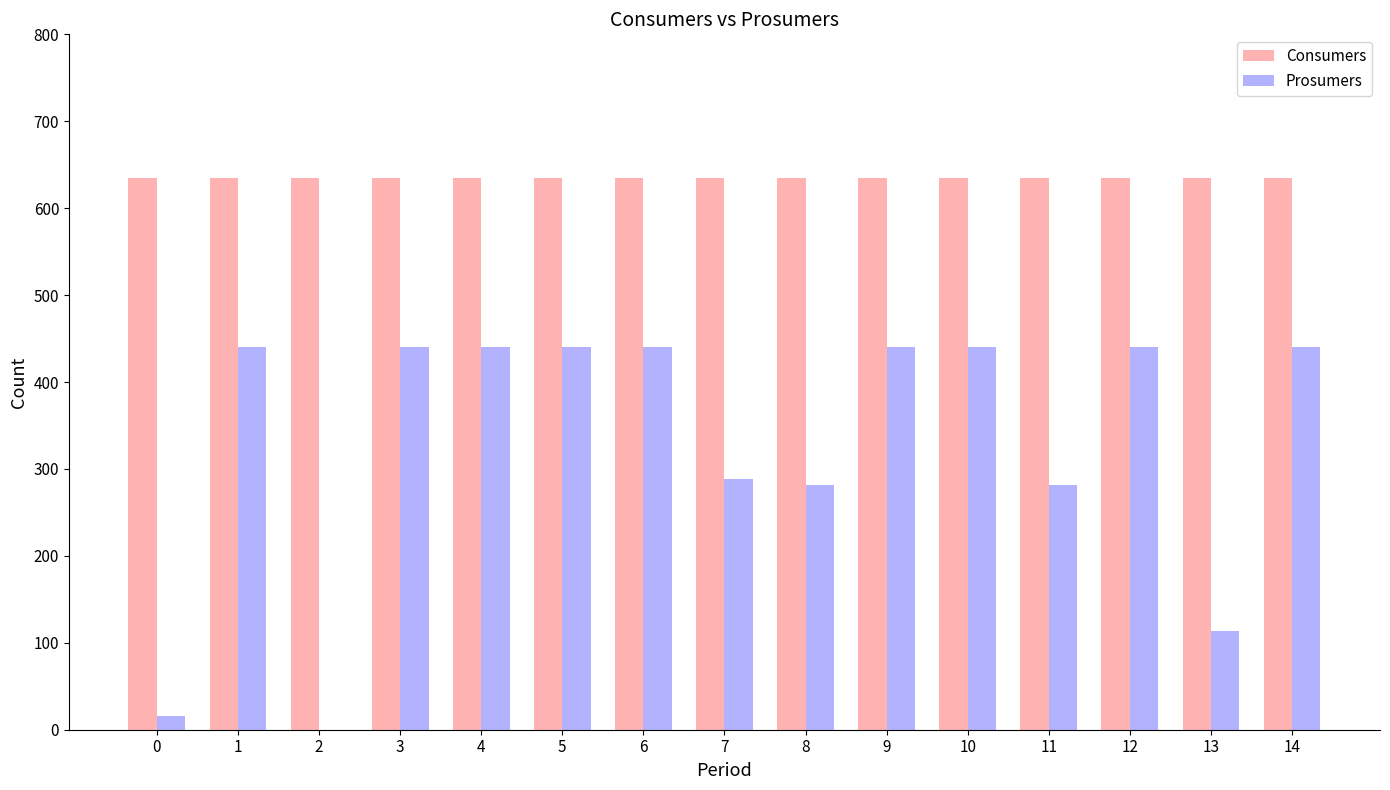

What is the sum of all Prosumers values?

4941